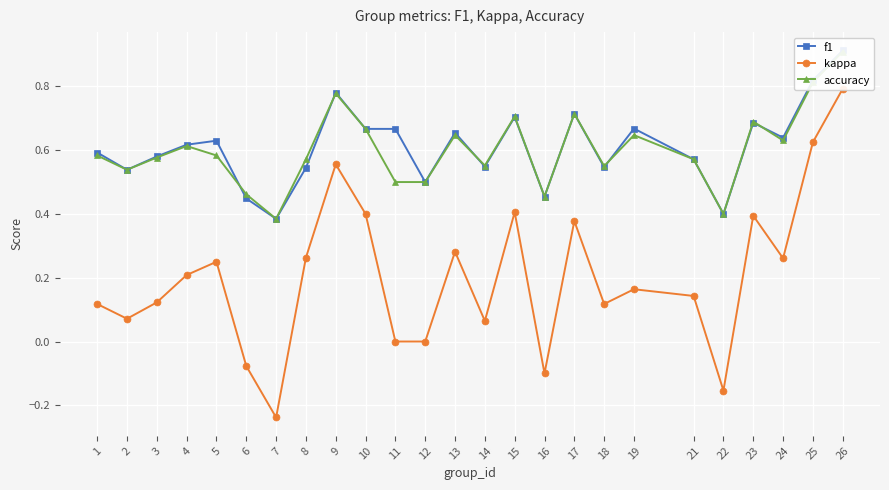

Which category has the lowest value in the kappa series?

7